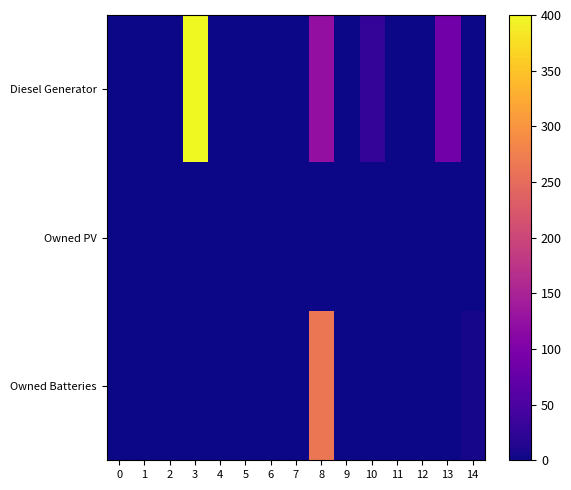

Which series has the widest spread of values?

Diesel Generator